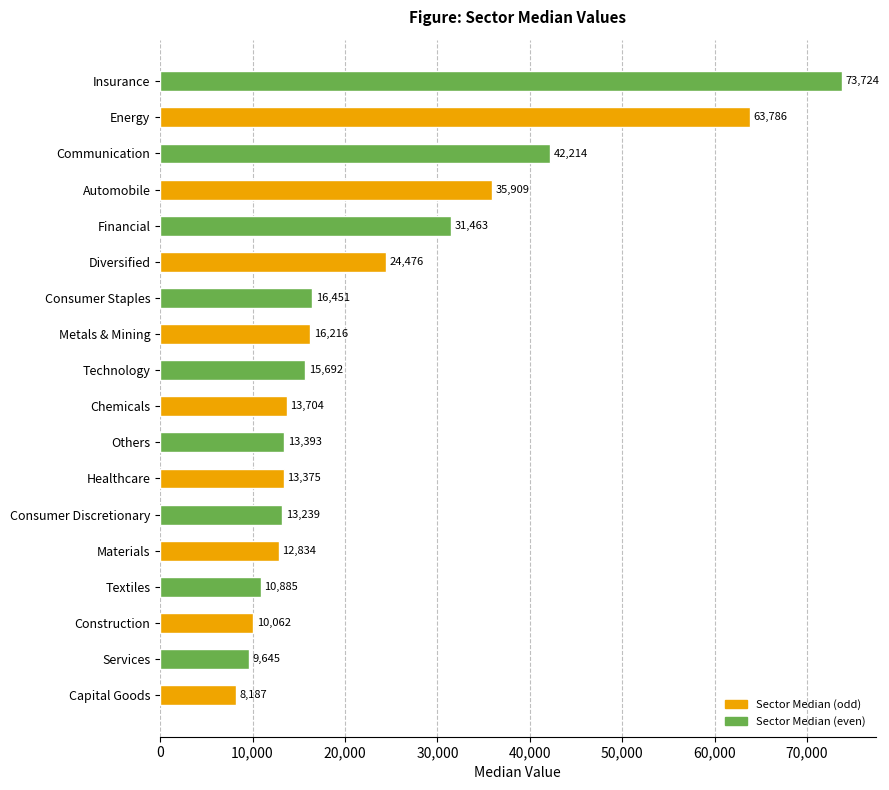

What is the difference between the maximum and minimum values?

65537.1